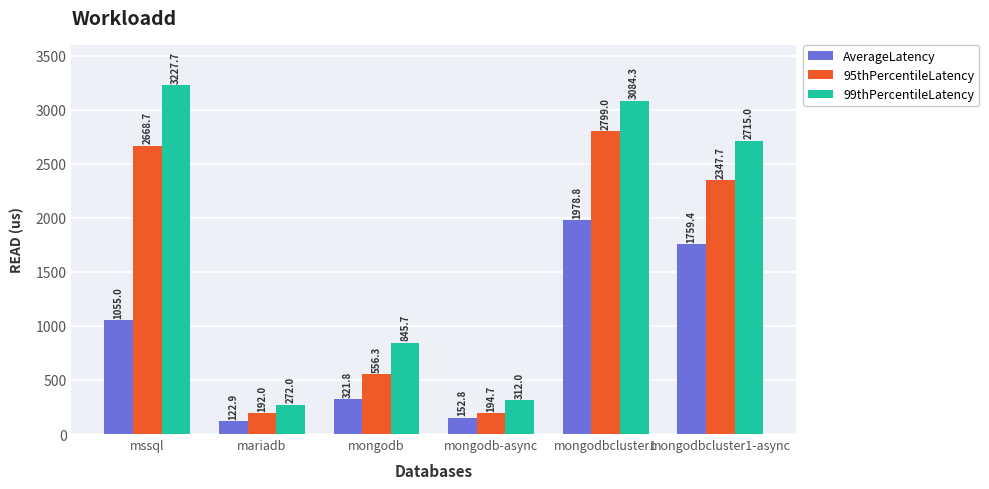

What is the difference between the AverageLatency values at mongodbcluster1 and mssql?

923.8